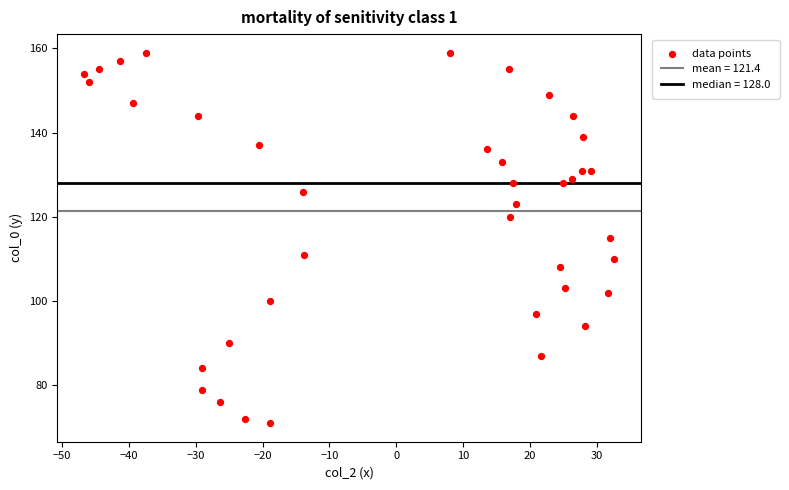

What is the range of Y values (max minus min)?

88